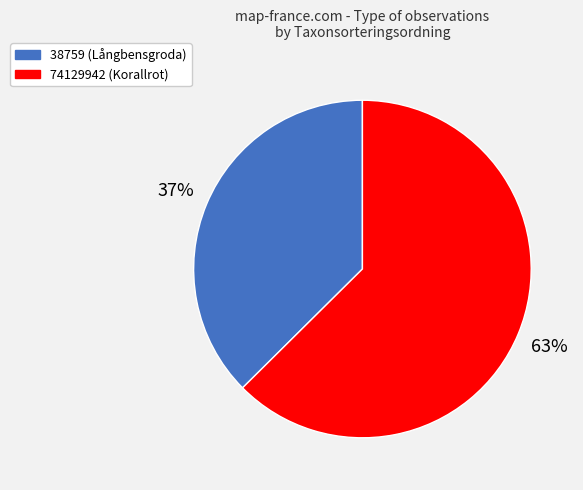

To the nearest percent, what portion does 74129942 (Korallrot) represent?

63%